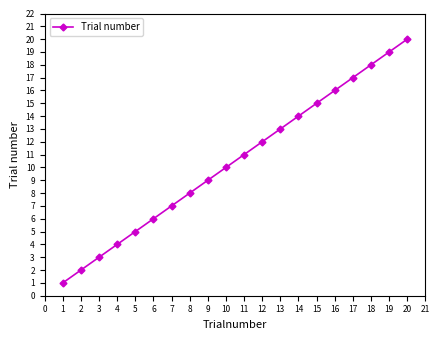

Which category has the highest value across all series?

20